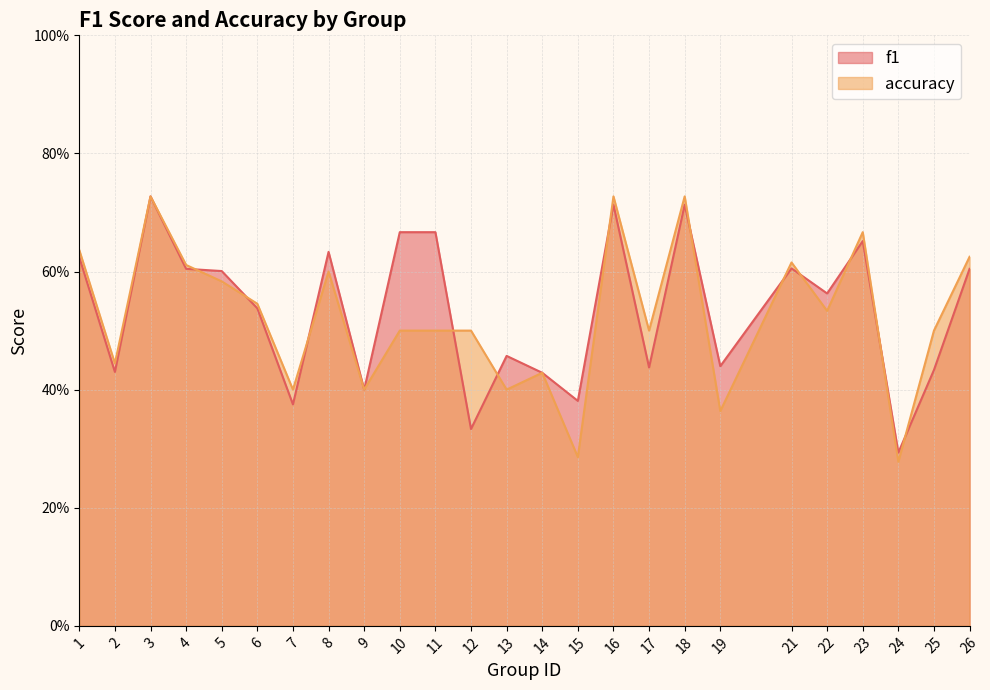

At which category does accuracy reach its first local peak?

3